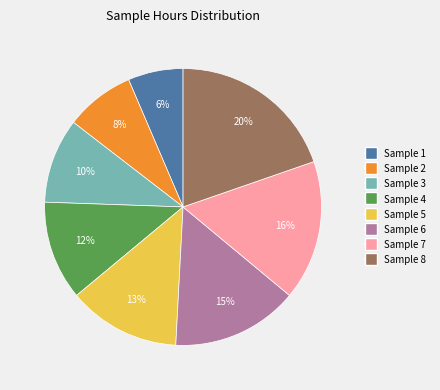

Does Sample 8 account for over 50% of the chart?

No